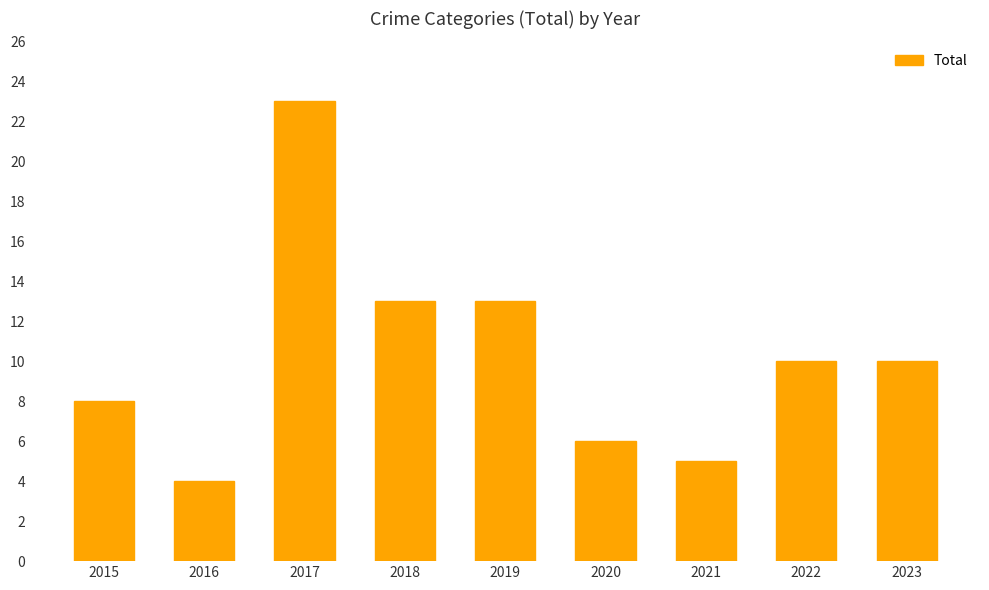

Does the chart contain stacked bars?

No